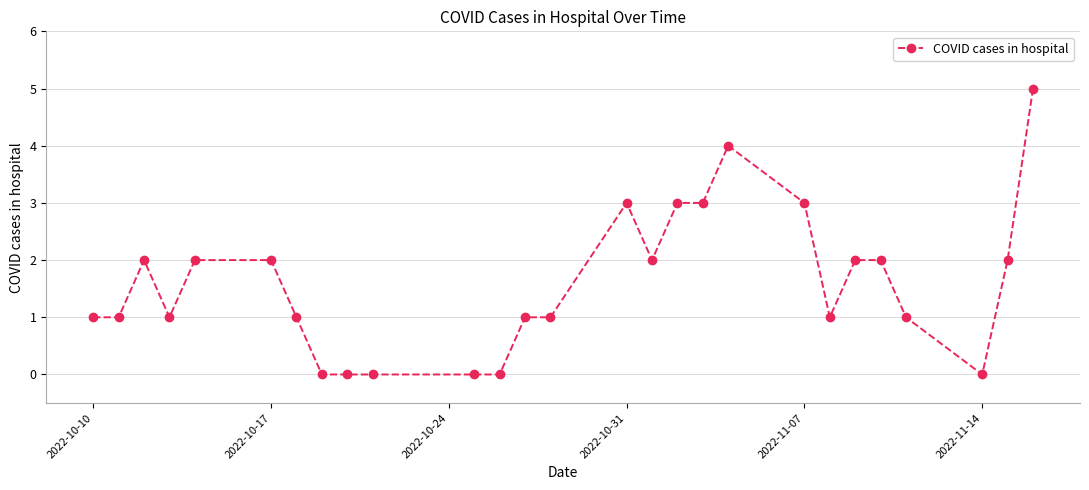

What is the value of the 26th point from the left?

2